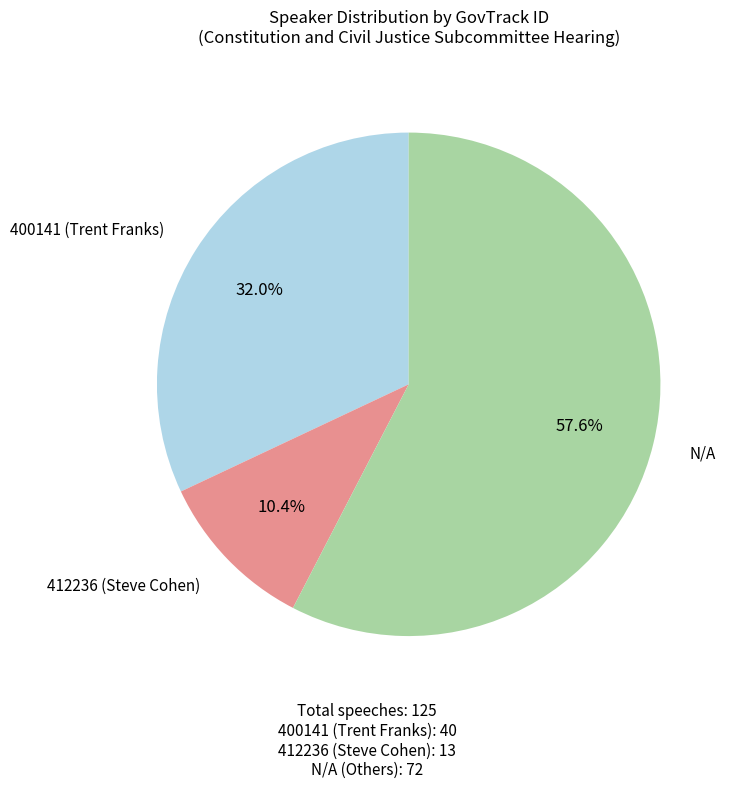

To the nearest percent, what is the average slice percentage?

33%